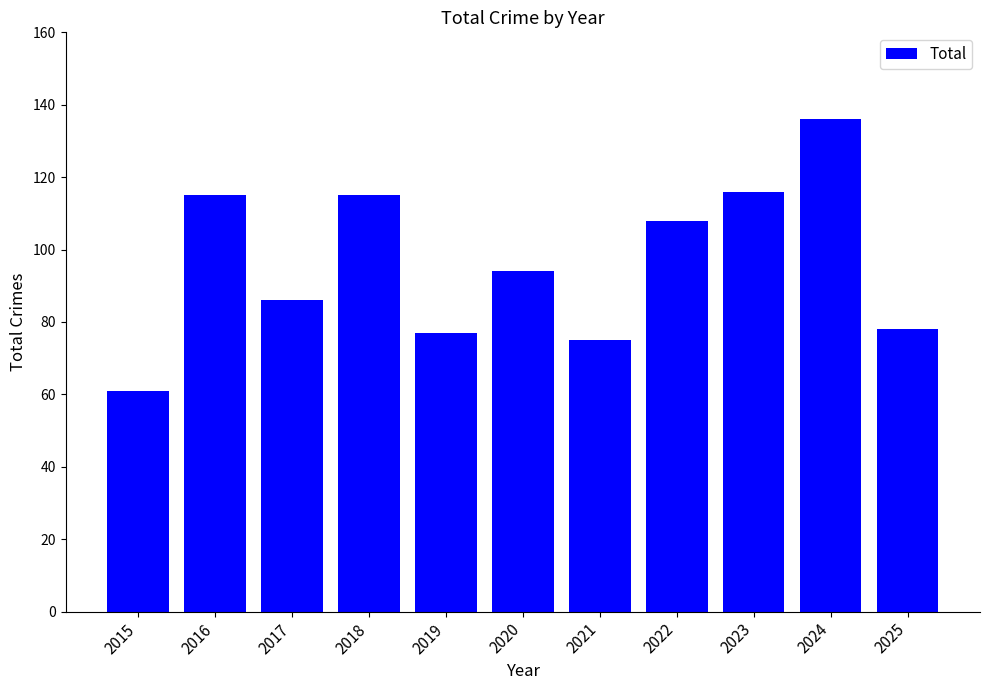

Where does the data first go above 94?

2016